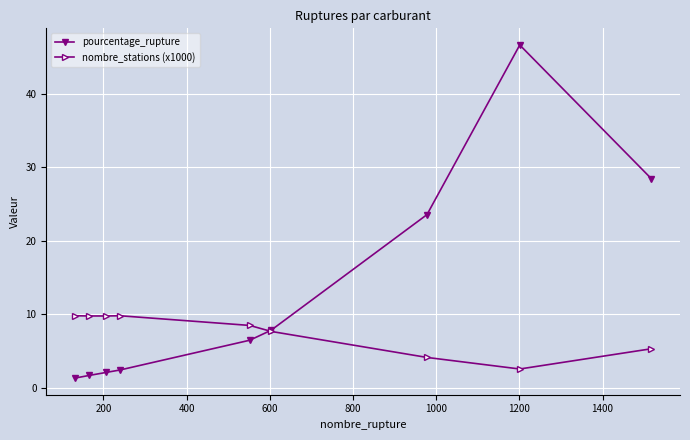

Which series has the largest range (max minus min)?

pourcentage_rupture